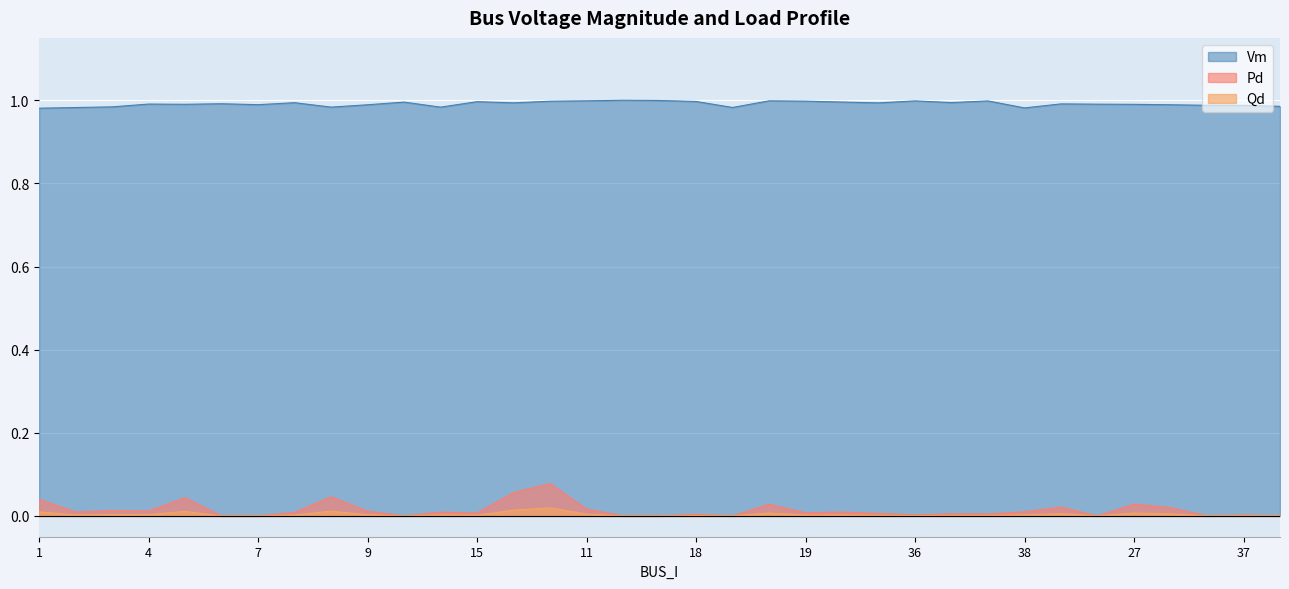

How many lines are shown in the chart?

3